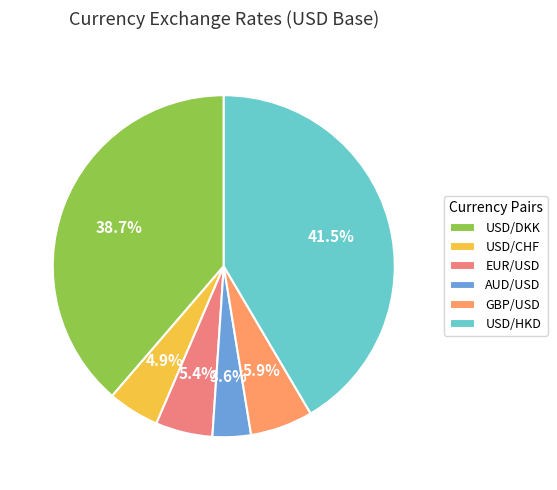

Rank the categories by value from highest to lowest.

USD/HKD, USD/DKK, GBP/USD, EUR/USD, USD/CHF, AUD/USD